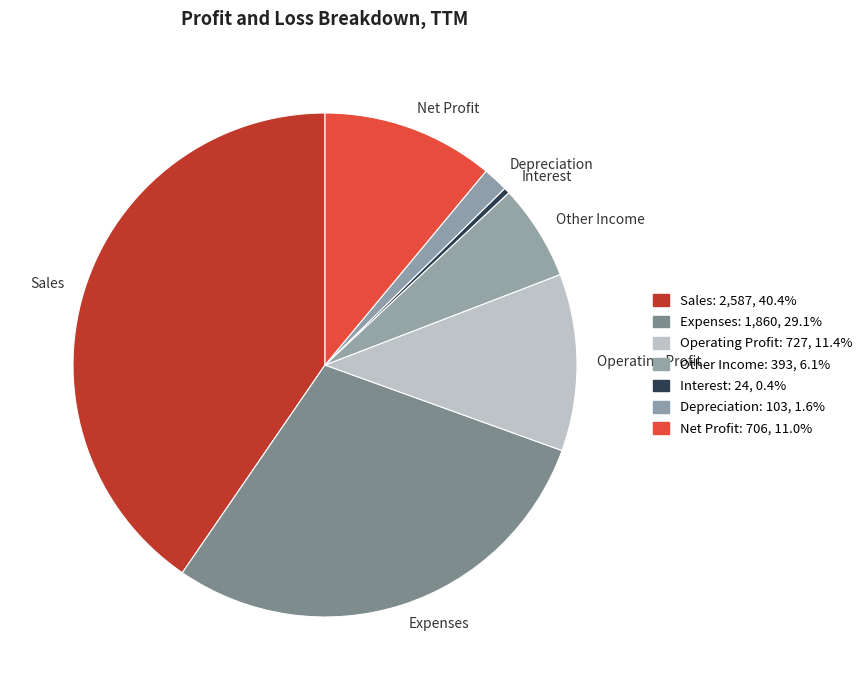

Is there any slice that represents more than half of the pie?

No